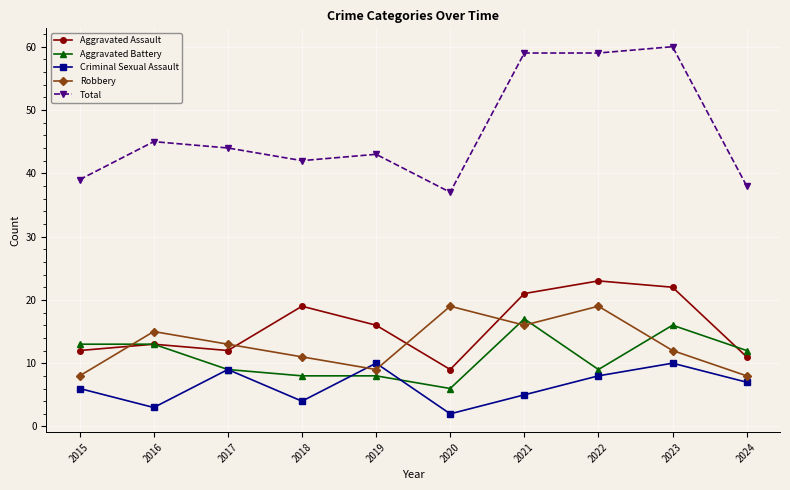

What is the highest value of the Aggravated Assault series?

23